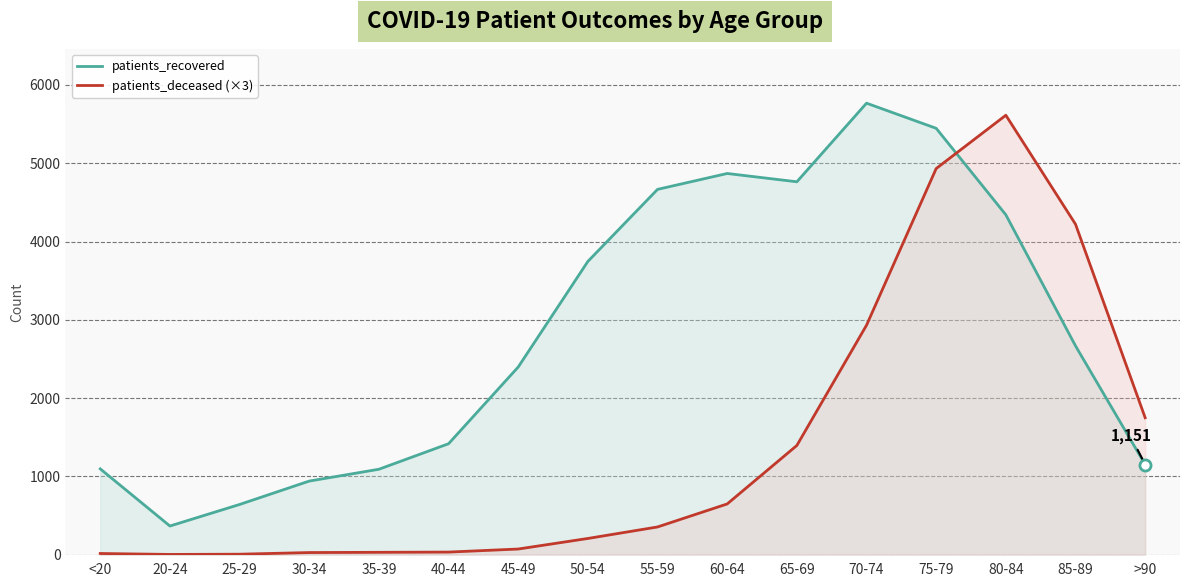

How many lines are shown in the chart?

2